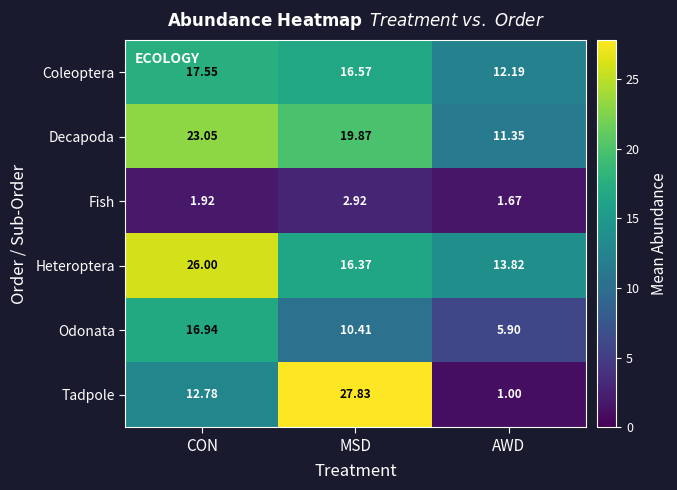

At which category is the sum across all series the highest?

CON